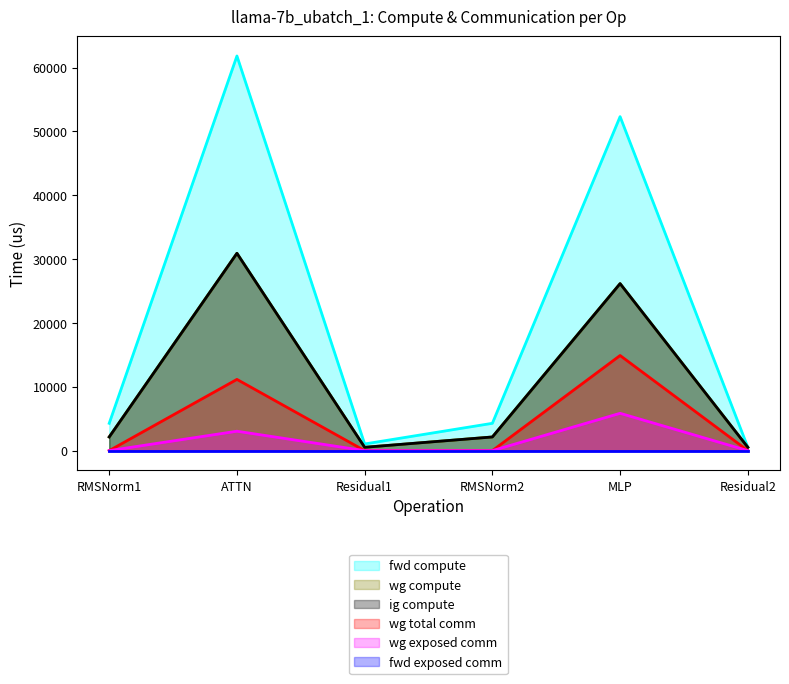

Which series has the widest spread of values?

fwd compute